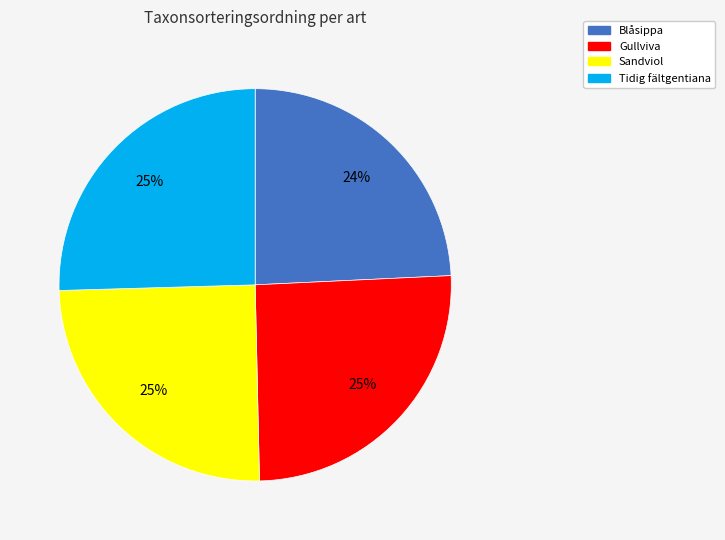

Is it true that Tidig fältgentiana is 25% of the pie?

True